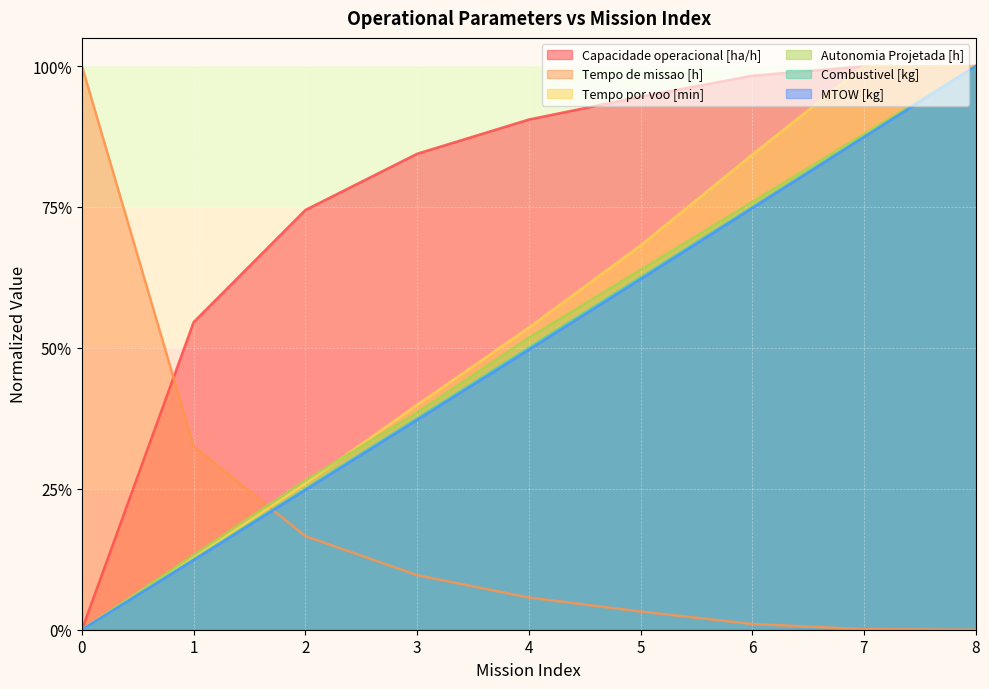

Reading right to left, what are all the values shown in this chart?

Capacidade operacional [ha/h]: 8=1.0	7=1.0	6=1.0	5=0.9	4=0.9	3=0.8	2=0.7	1=0.5	0=0.0
Tempo de missao [h]: 8=0.0	7=0.0	6=0.0	5=0.0	4=0.1	3=0.1	2=0.2	1=0.3	0=1.0
Tempo por voo [min]: 8=1.0	7=1.0	6=0.8	5=0.7	4=0.5	3=0.4	2=0.3	1=0.1	0=0.0
Autonomia Projetada [h]: 8=1.0	7=0.9	6=0.8	5=0.6	4=0.5	3=0.4	2=0.3	1=0.1	0=0.0
Combustivel [kg]: 8=1.0	7=0.9	6=0.8	5=0.6	4=0.5	3=0.4	2=0.2	1=0.1	0=0.0
MTOW [kg]: 8=1.0	7=0.9	6=0.7	5=0.6	4=0.5	3=0.4	2=0.2	1=0.1	0=0.0